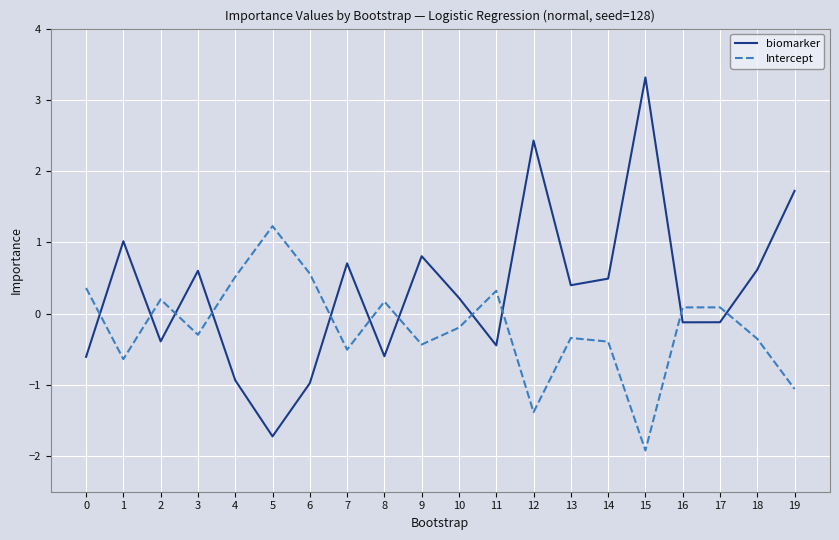

Where is the first local minimum for biomarker?

2